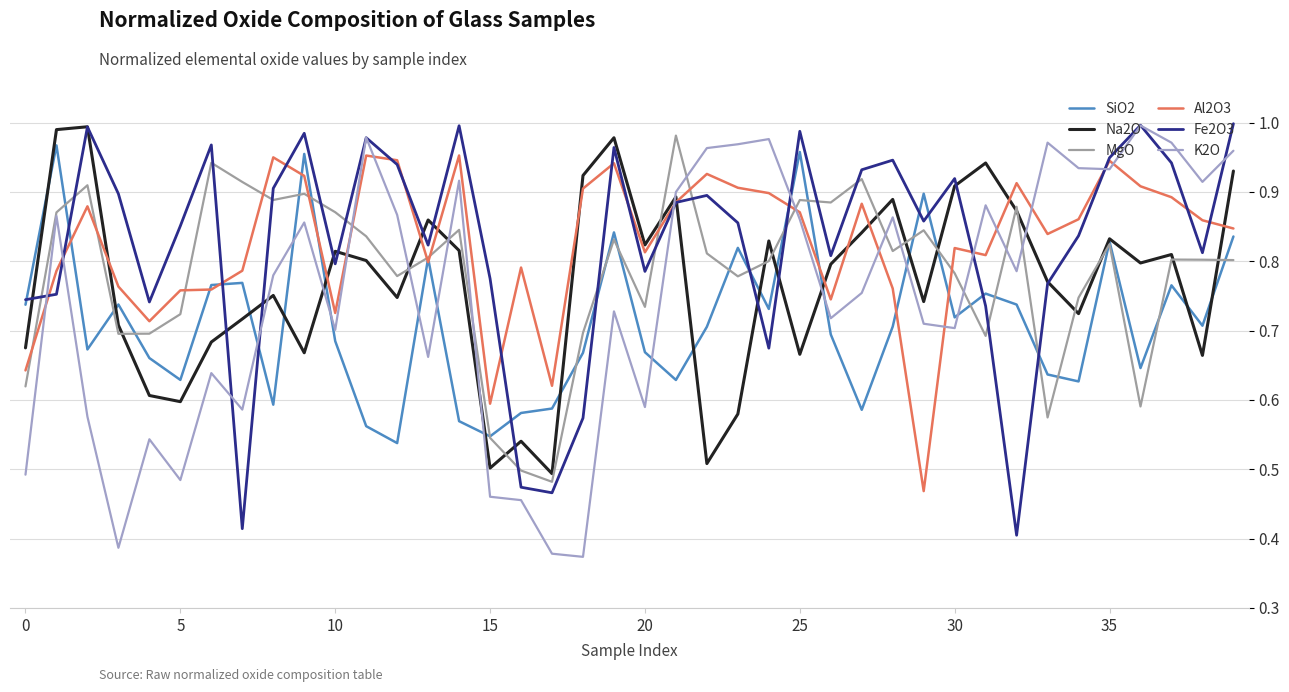

True or false: K2O and SiO2 intersect in this chart.

True